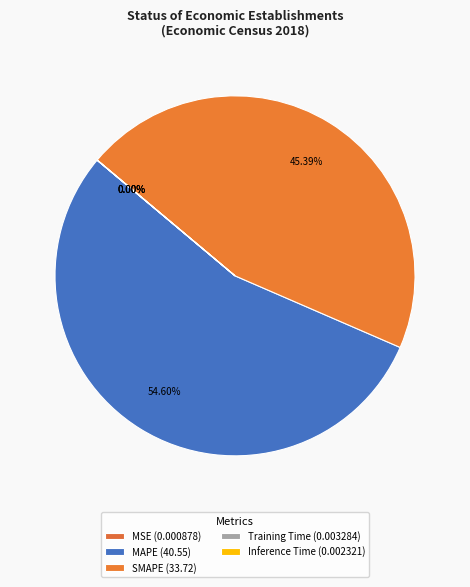

How many segments does this pie chart have?

5